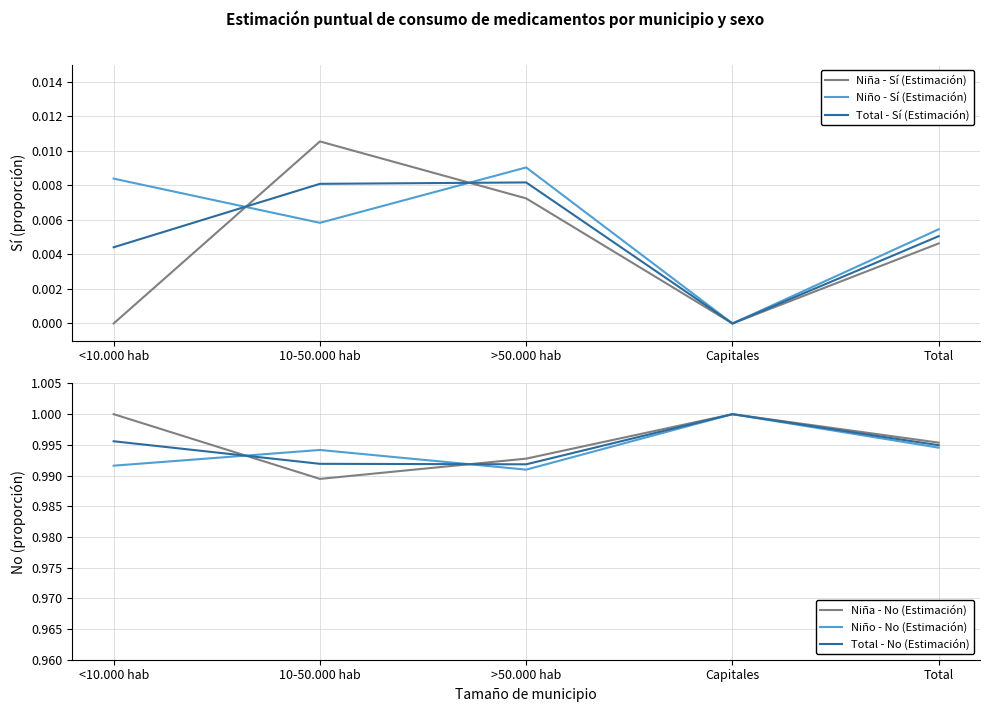

What is the maximum value shown in the chart?

1.0